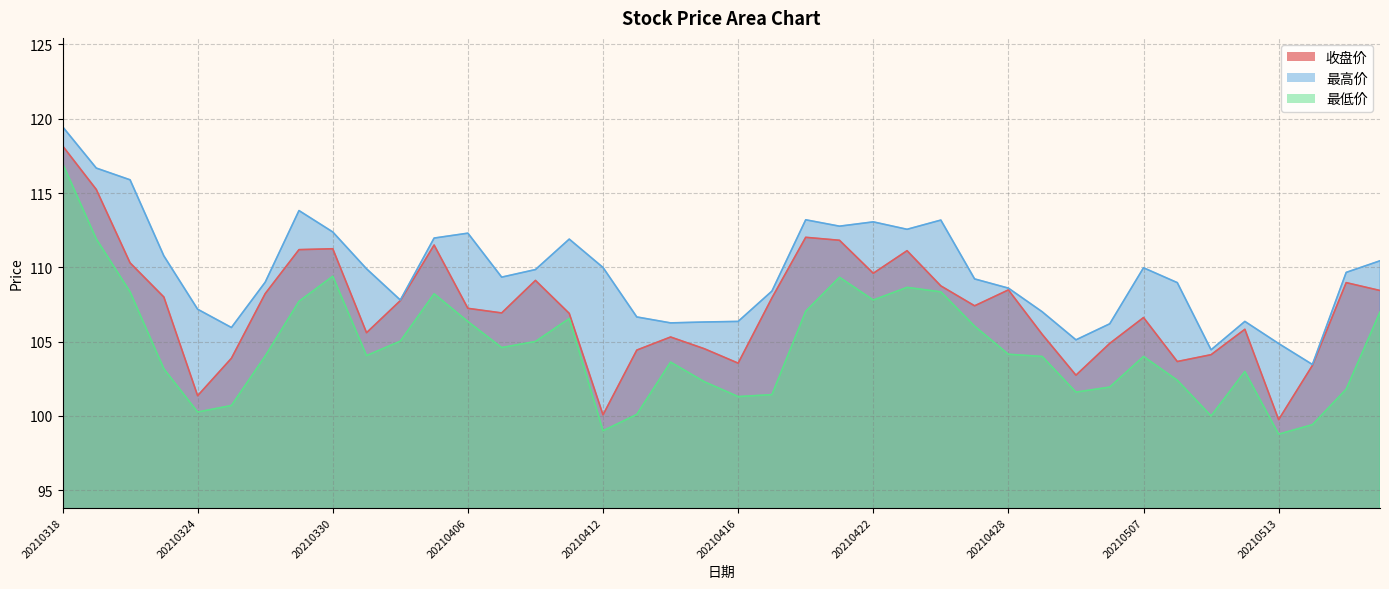

Reading left to right, what are all the values shown in this chart?

收盘价: 118.2	115.2	110.3	108.0	101.4	103.9	108.2	111.2	111.2	105.6	107.8	111.5	107.2	106.9	109.1	106.9	100.1	104.4	105.3	104.5	103.5	107.9	112.0	111.8	109.6	111.1	108.8	107.4	108.5	105.5	102.7	104.9	106.6	103.7	104.1	105.8	99.8	103.4	109.0	108.4
最高价: 119.5	116.7	115.9	110.8	107.2	106.0	109.0	113.8	112.4	109.9	107.8	112.0	112.3	109.3	109.8	111.9	110.0	106.7	106.3	106.3	106.4	108.4	113.2	112.8	113.1	112.6	113.2	109.2	108.6	107.0	105.1	106.2	110.0	109.0	104.5	106.4	104.9	103.5	109.7	110.4
最低价: 117.0	111.9	108.3	103.2	100.3	100.7	104.0	107.7	109.4	104.1	105.0	108.2	106.3	104.6	105.0	106.5	99.0	100.1	103.6	102.3	101.3	101.4	107.0	109.3	107.8	108.7	108.3	106.0	104.2	104.0	101.6	101.9	104.0	102.4	100.0	103.0	98.8	99.4	101.8	107.0